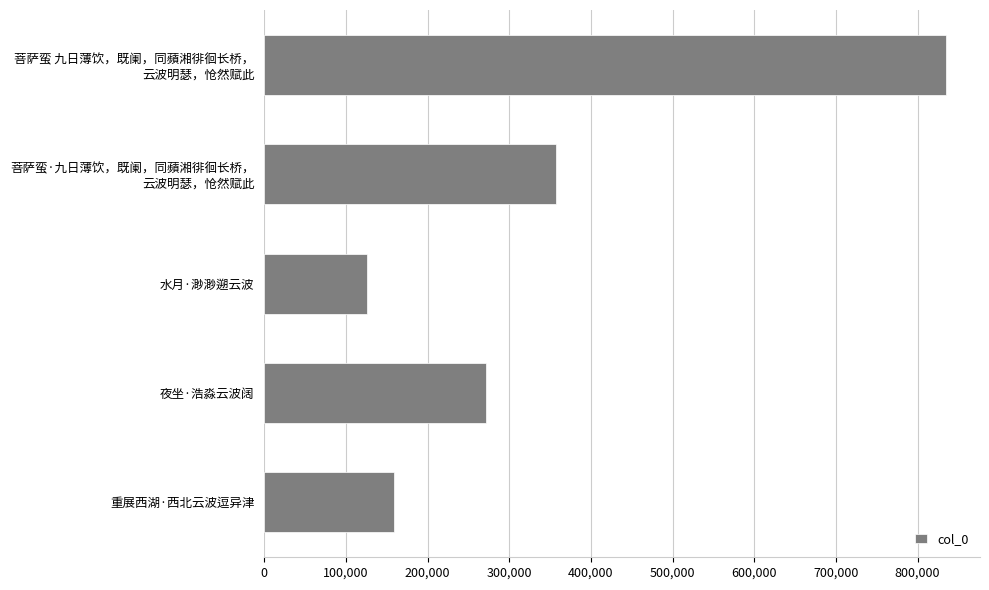

Between 夜坐·浩淼云波阔 and 水月·渺渺遡云波, which is larger?

夜坐·浩淼云波阔